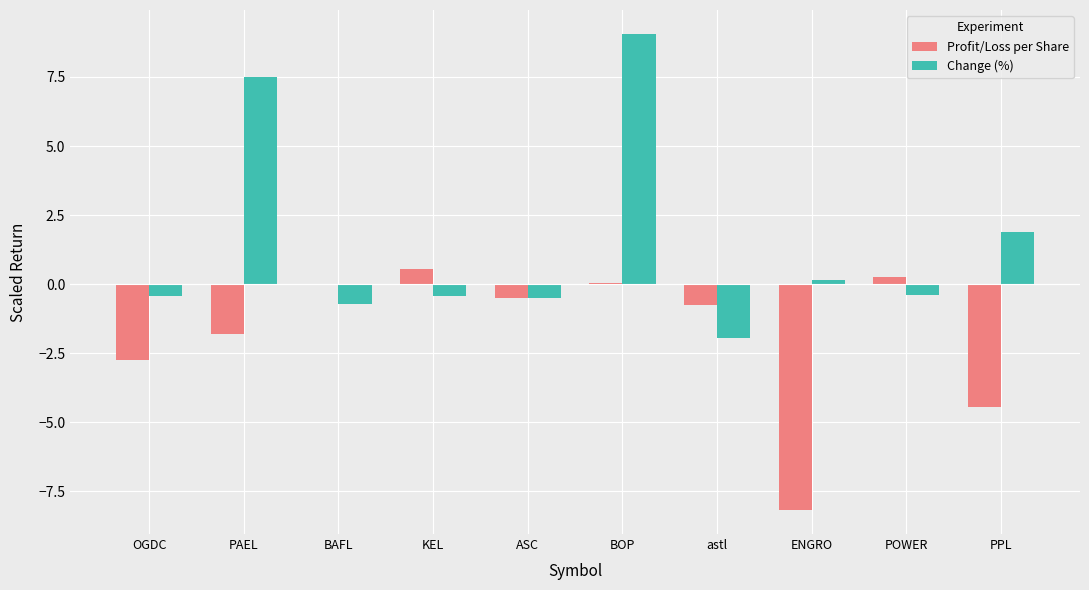

How many values in the Change (%) series exceed 0?

4